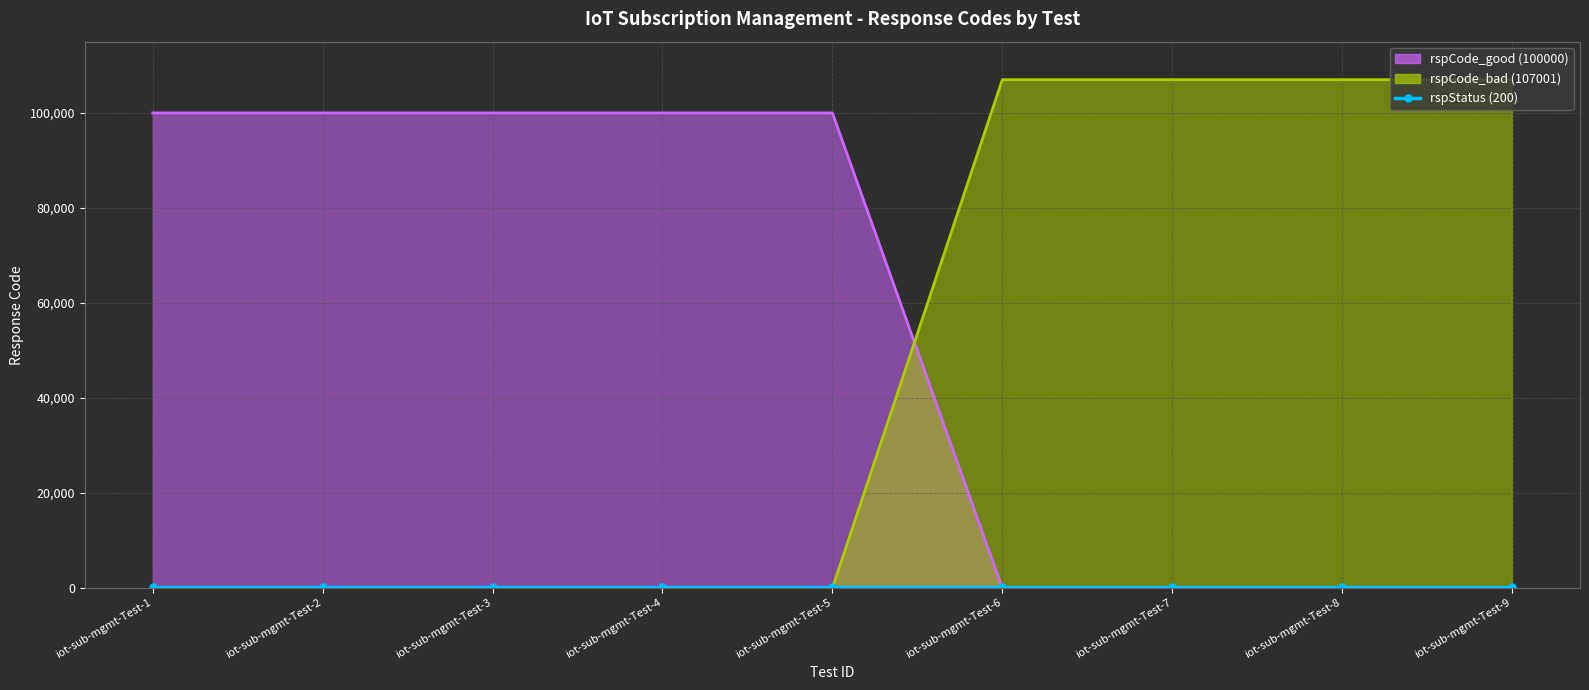

What is the difference between the highest and lowest values at iot-sub-mgmt-Test-5?

100000